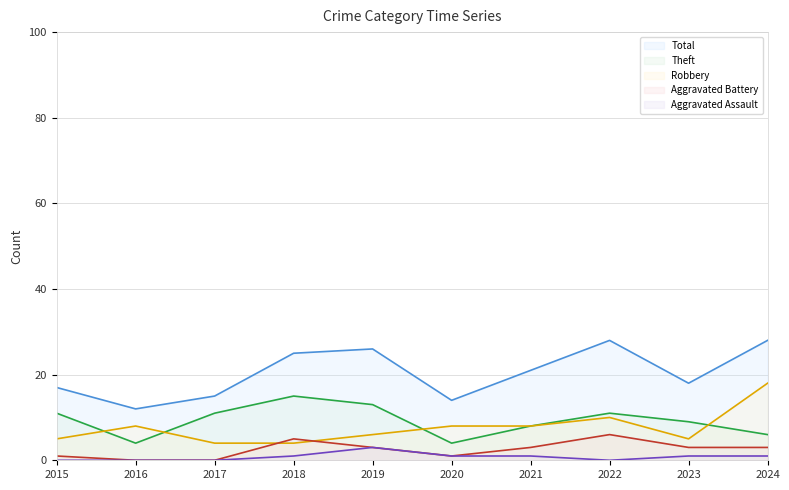

True or false: Robbery and Total intersect in this chart.

False